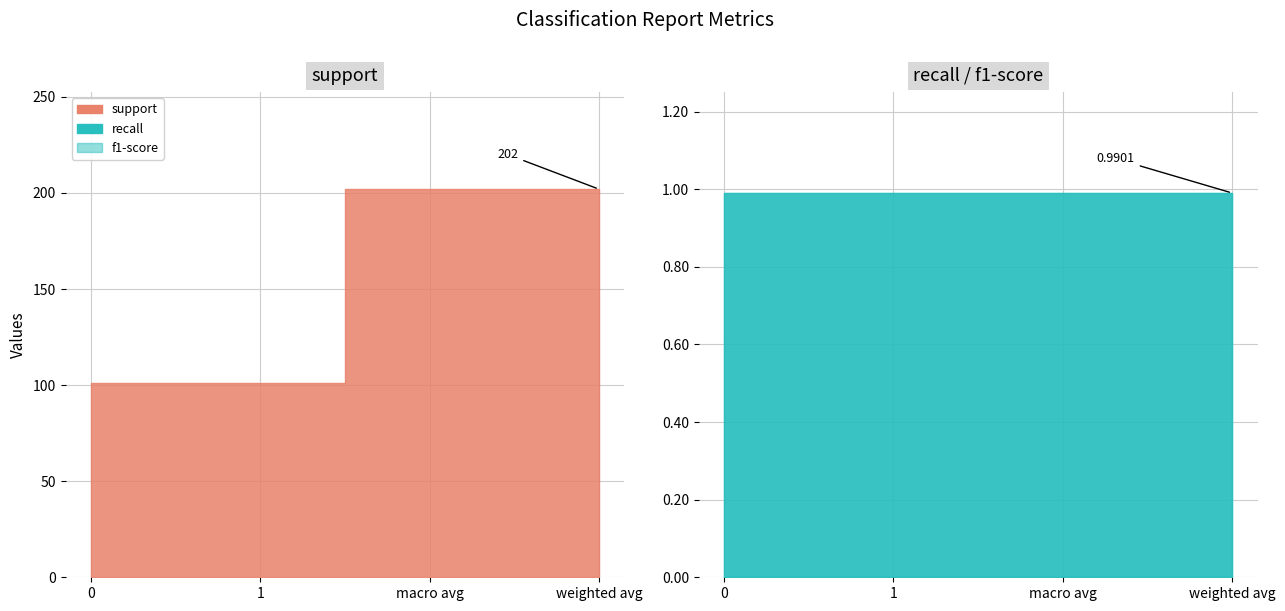

Rank the series by their maximum value, from highest to lowest.

support, recall, f1-score